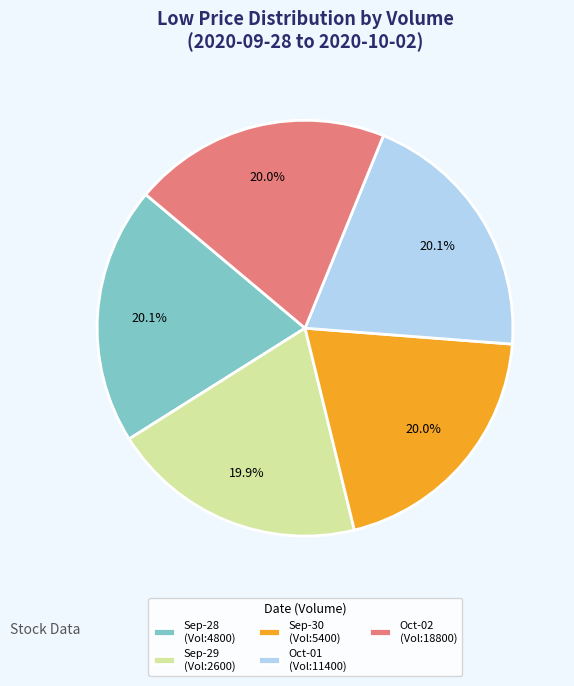

How much of the chart is everything except Sep-29 (Vol:2600)?

80.1%